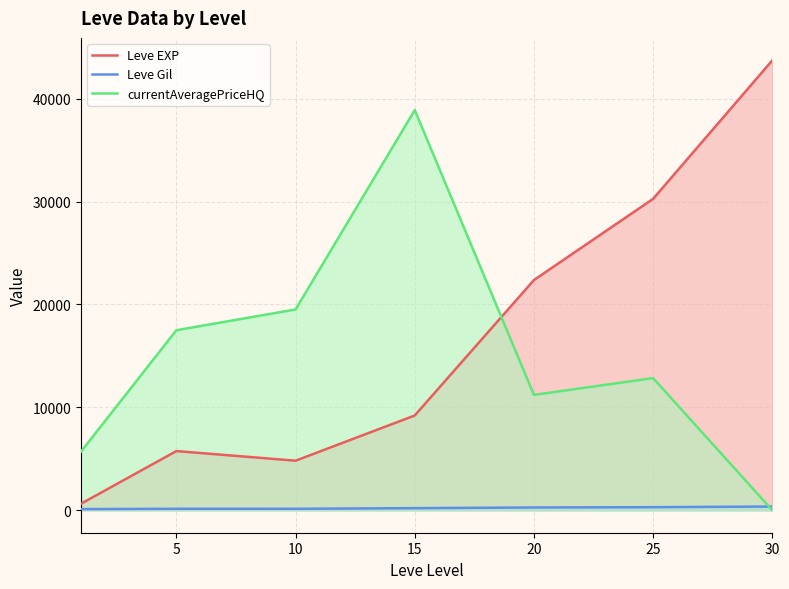

The value of currentAveragePriceHQ at 15 is 38900.0. True or false?

True